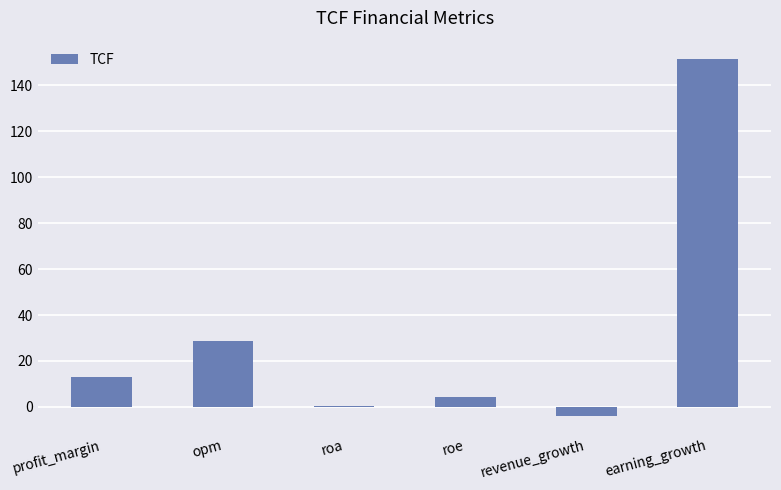

Rank the categories by value from highest to lowest.

earning_growth, opm, profit_margin, roe, roa, revenue_growth